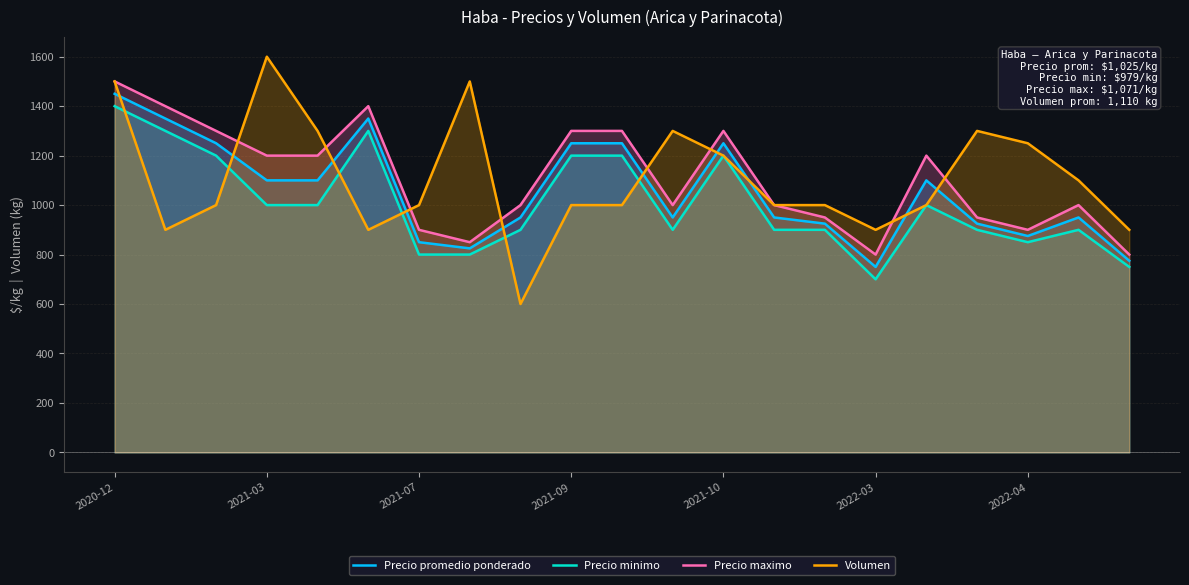

What is the smallest value displayed?

600